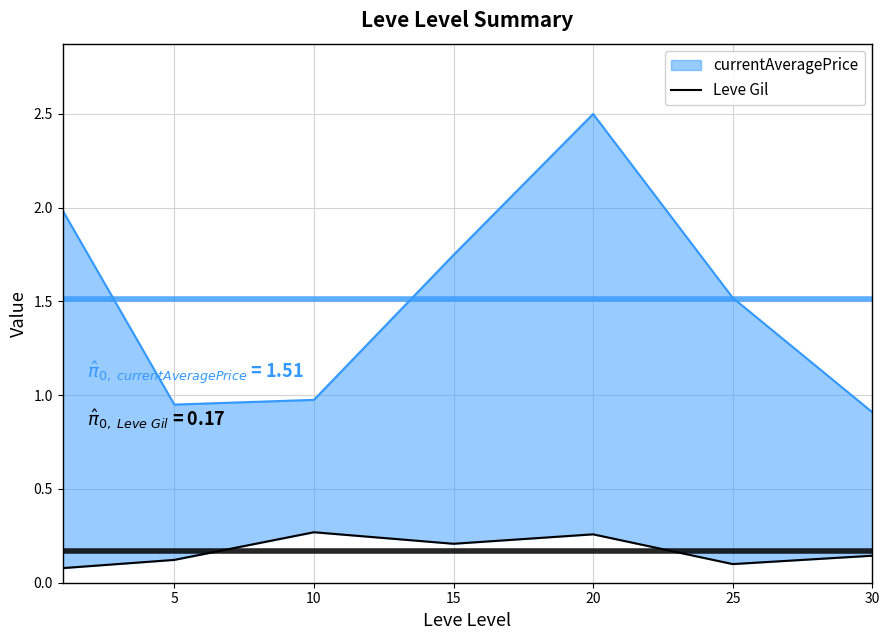

What value does the data have at 30?

0.1